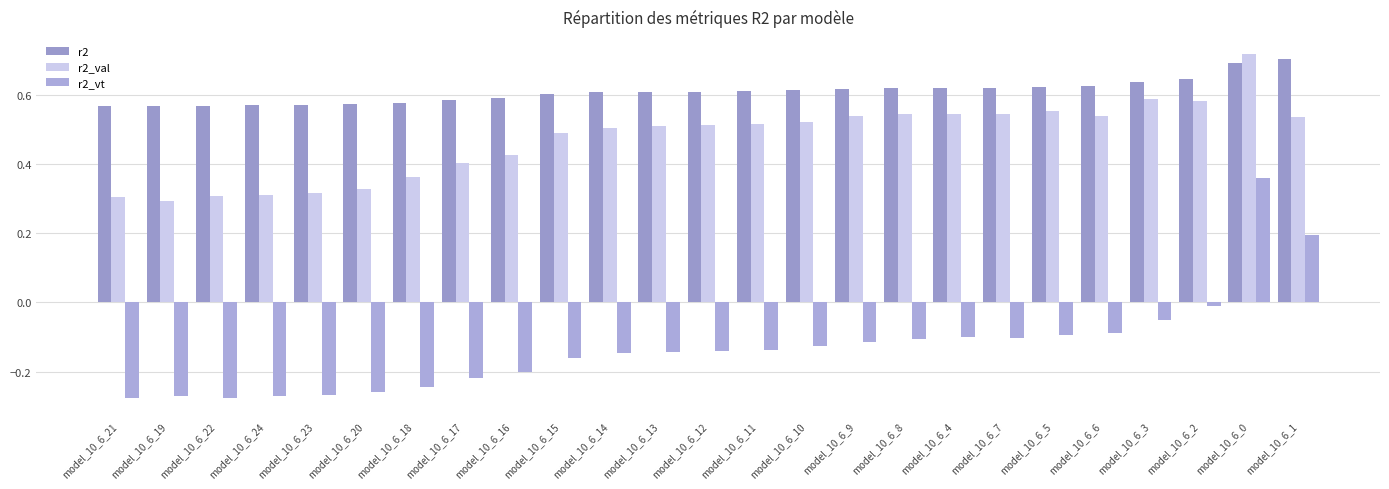

At how many categories does at least one series exceed 0?

25